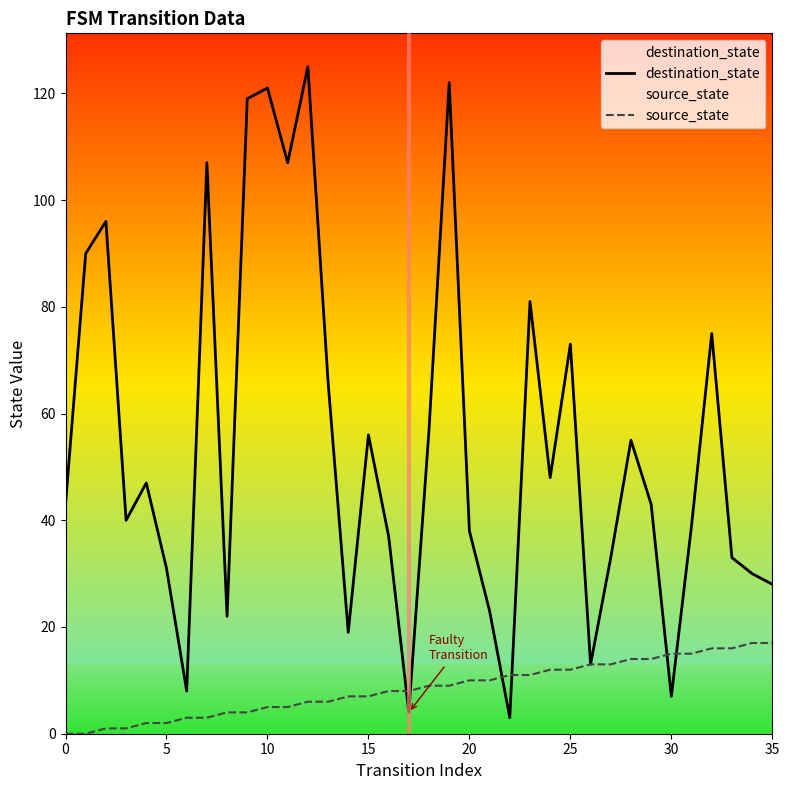

Where do source_state and destination_state first cross each other?

16 and 17